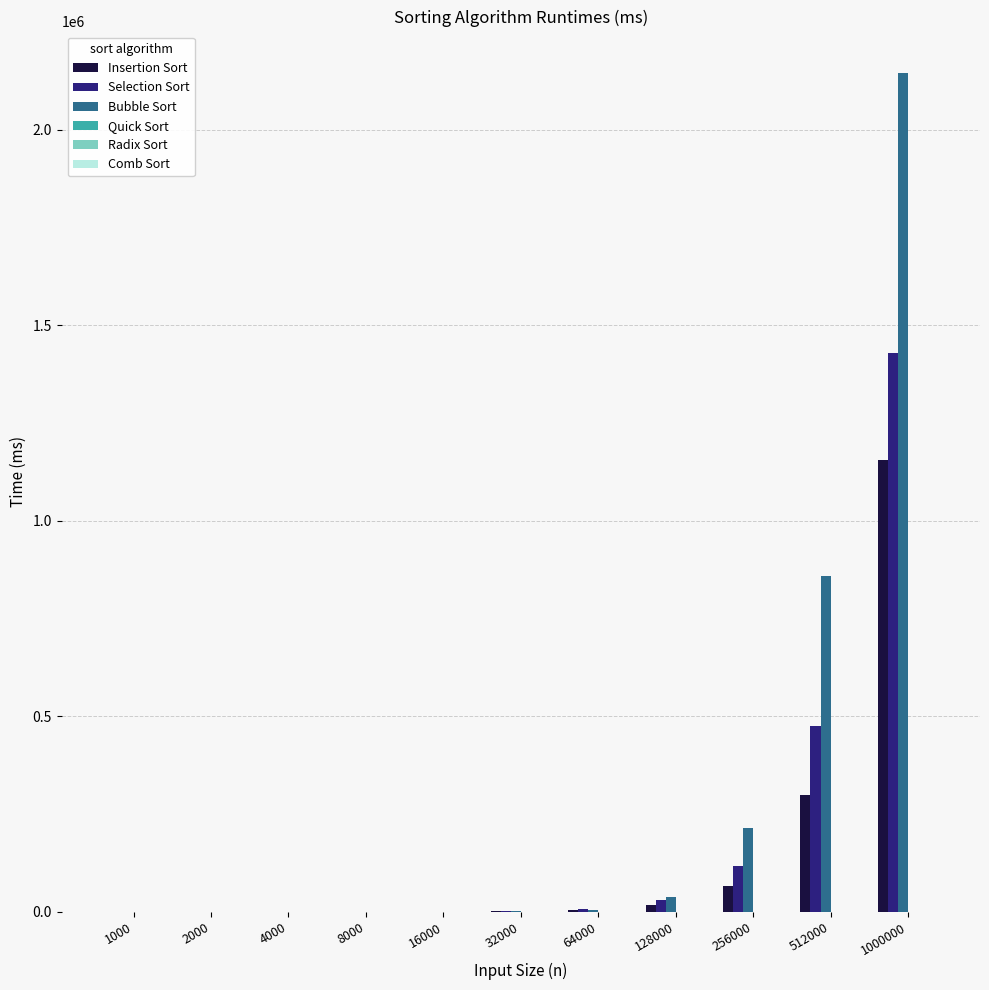

The Selection Sort series shows 30396 at 128000. True or false?

True